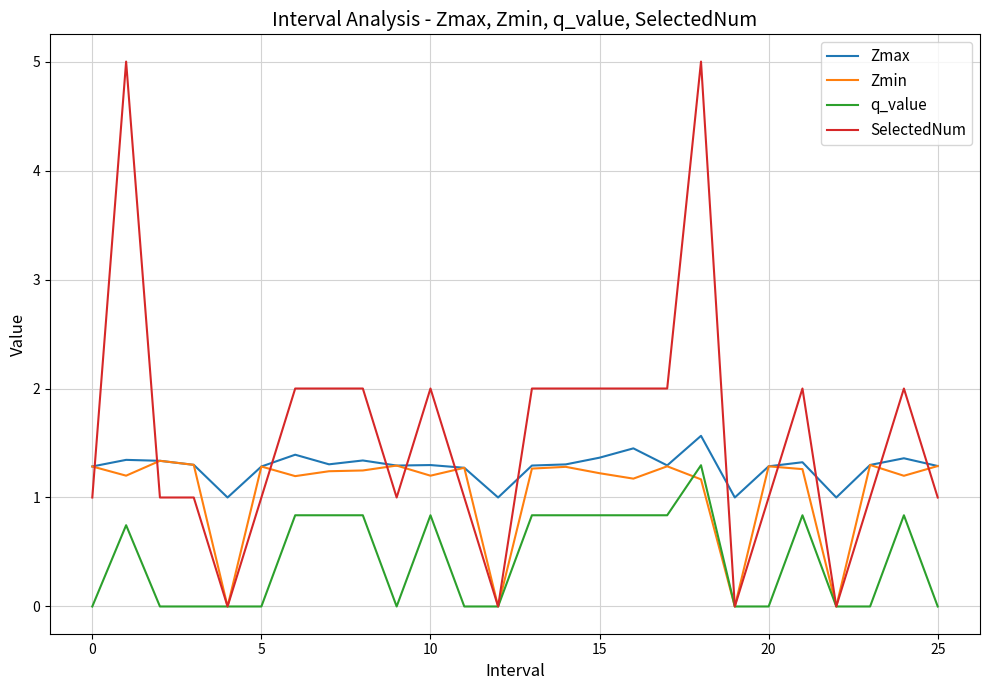

Which series has the widest spread of values?

SelectedNum